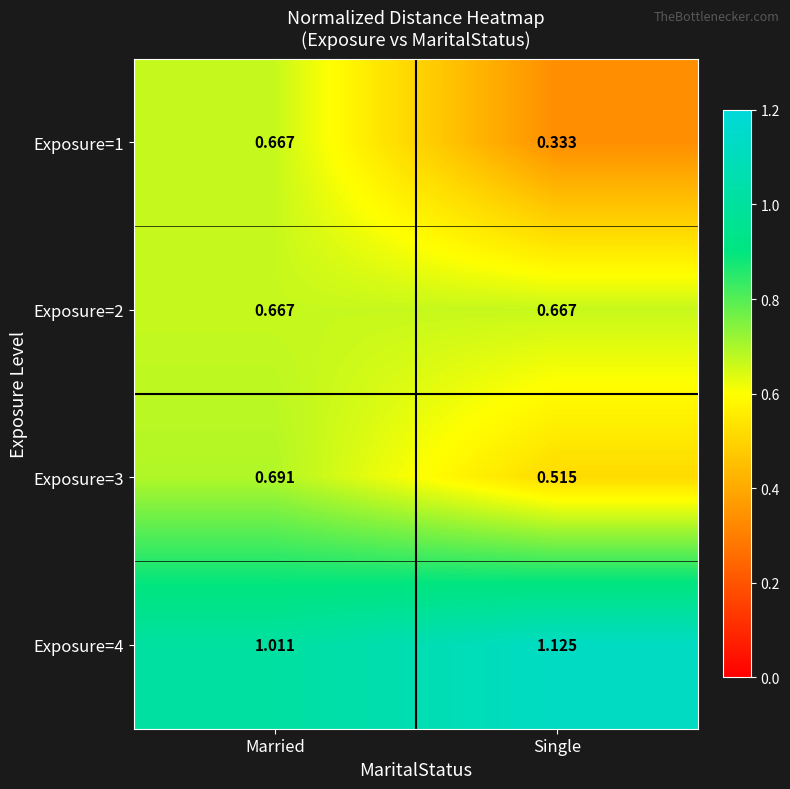

Which series has the largest total across all categories?

Exposure=4